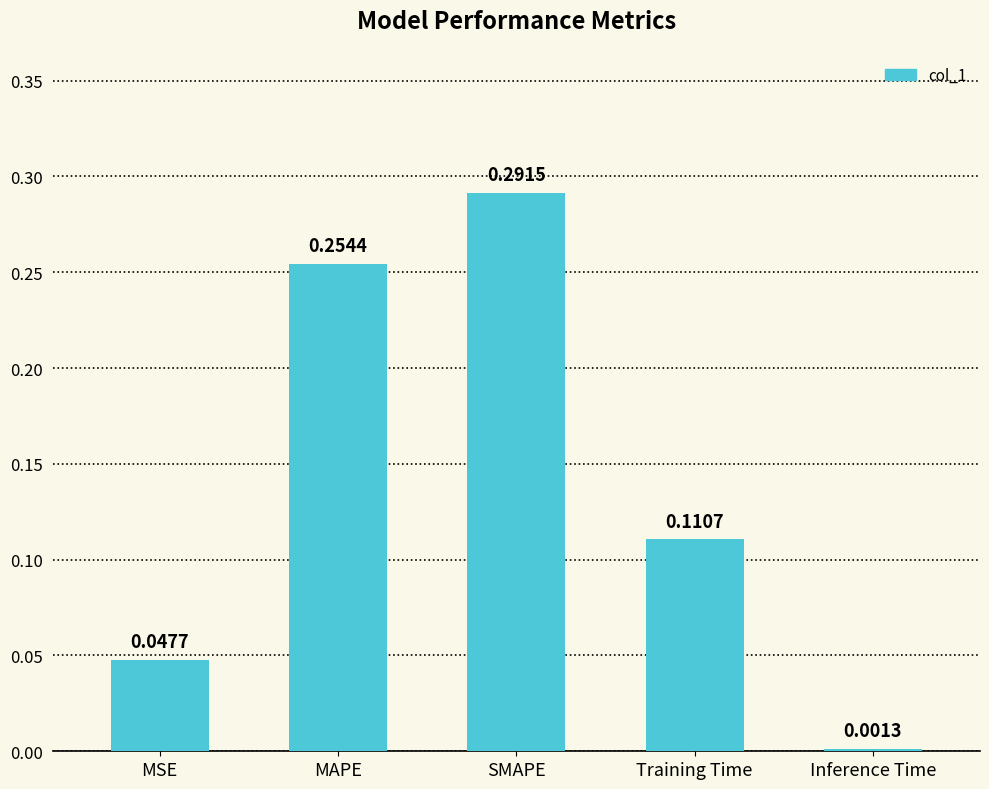

What is the label of the 1st bar from the left?

MSE